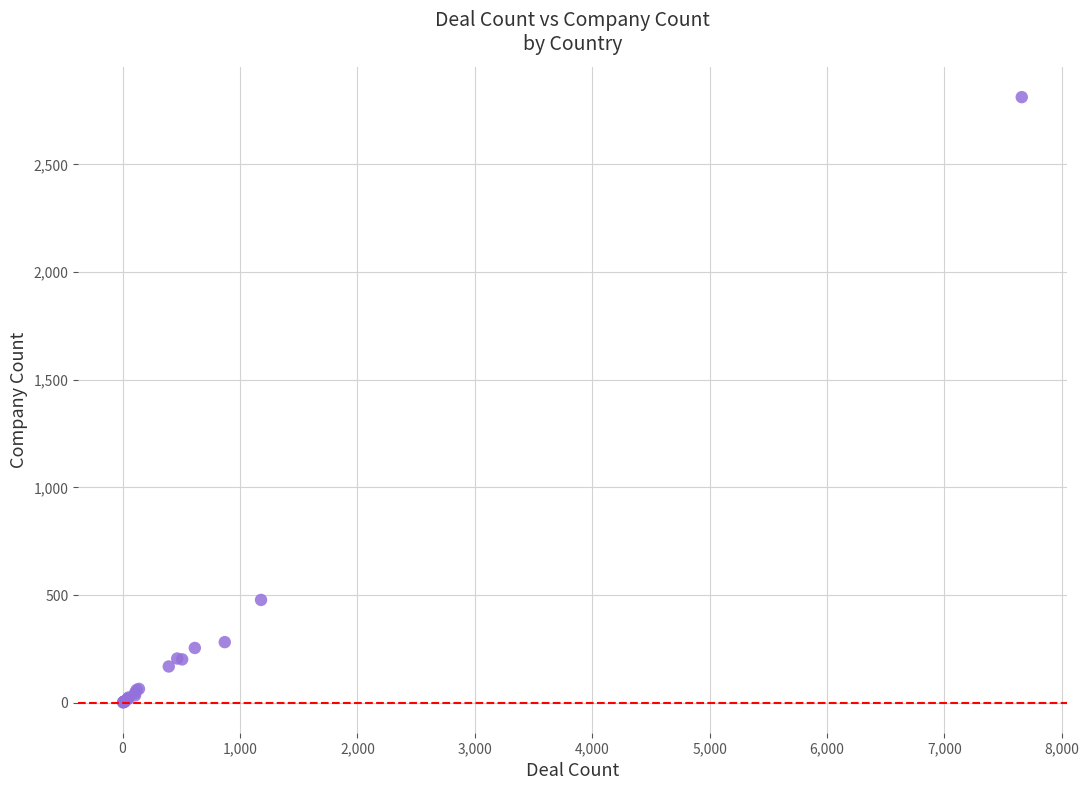

What Y value in the scatter plot is closest to 1407?

478